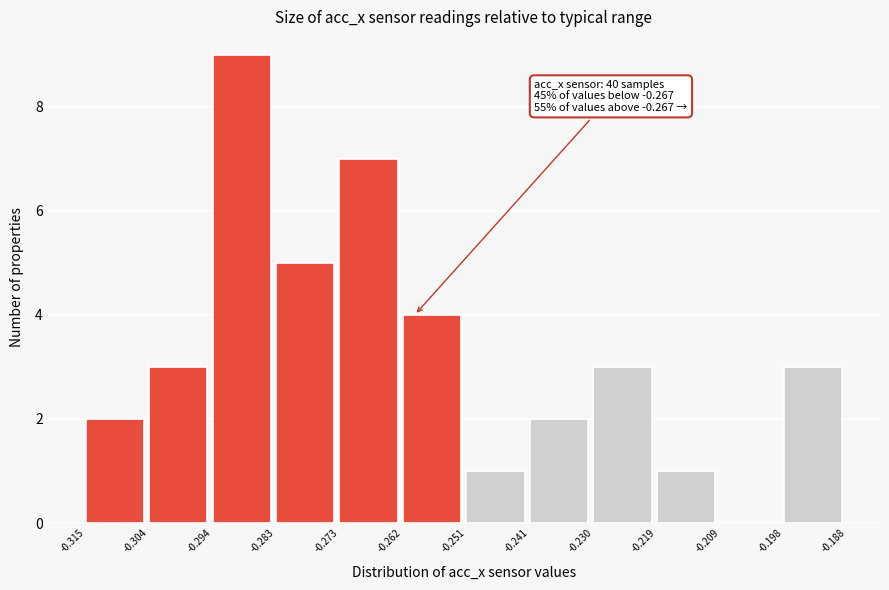

Over which range of the x-axis is the bar tallest?

-0.294 to -0.283